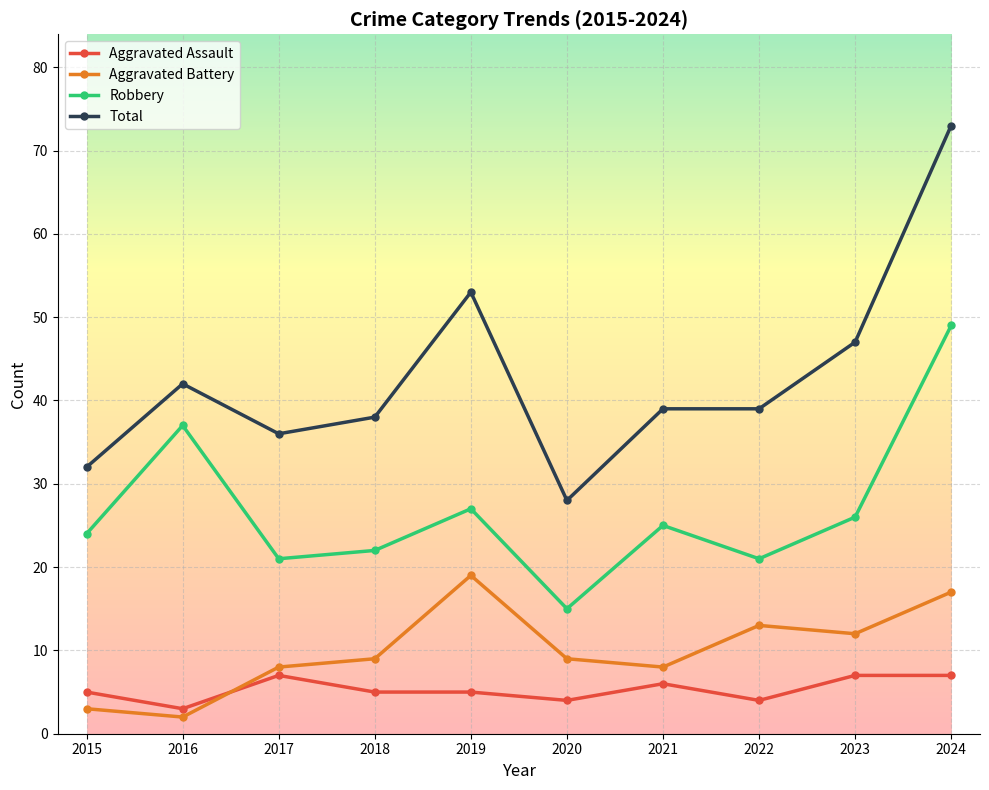

At 2018, list the series in order from largest to smallest.

Total, Robbery, Aggravated Battery, Aggravated Assault